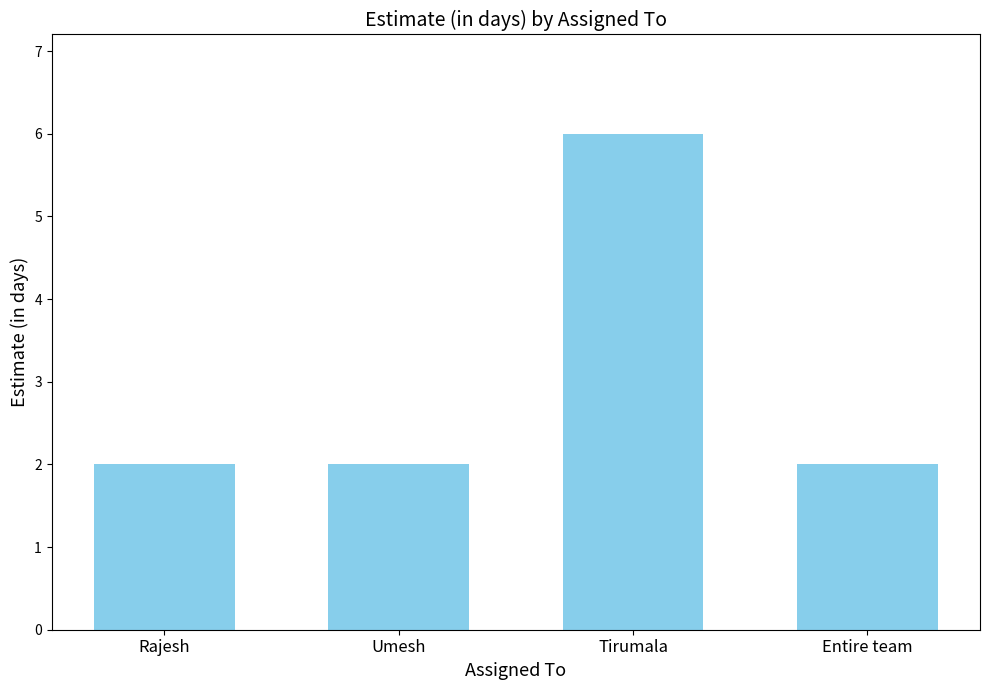

How many values are between 2 and 6?

4